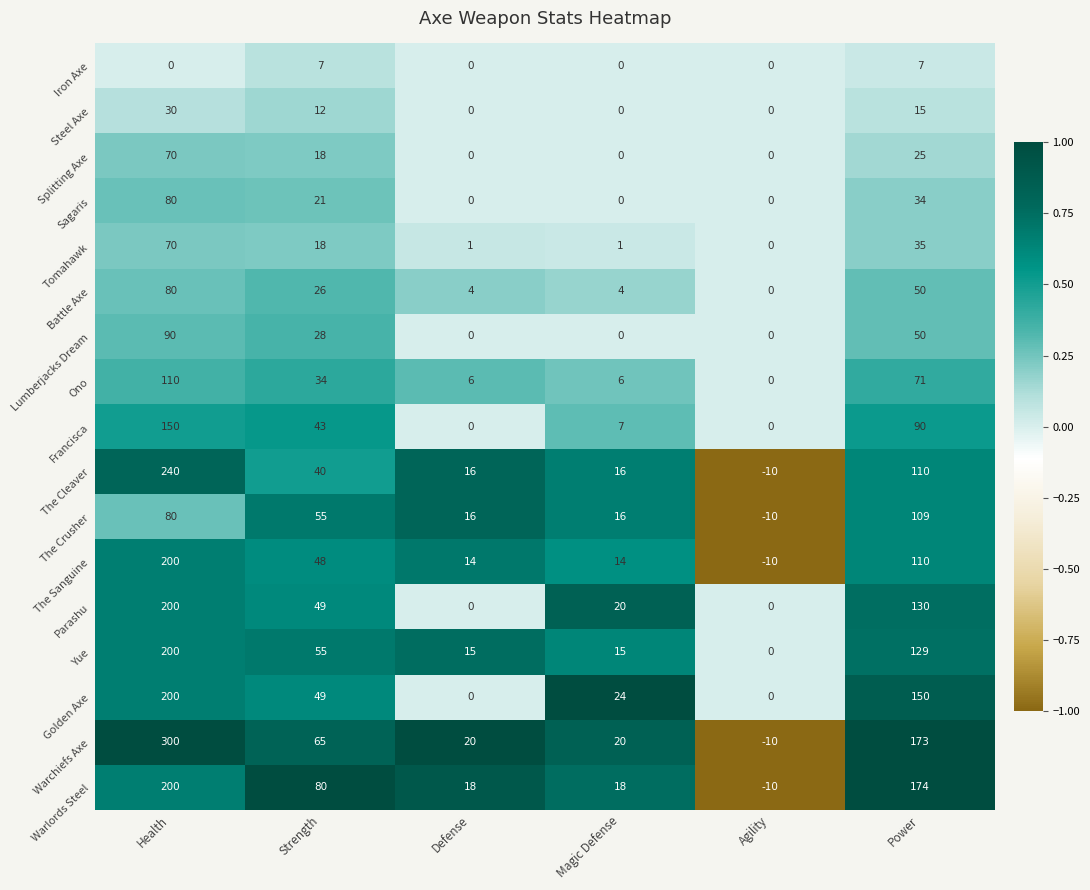

Which series changed the most between Strength and Magic Defense?

Warlords Steel